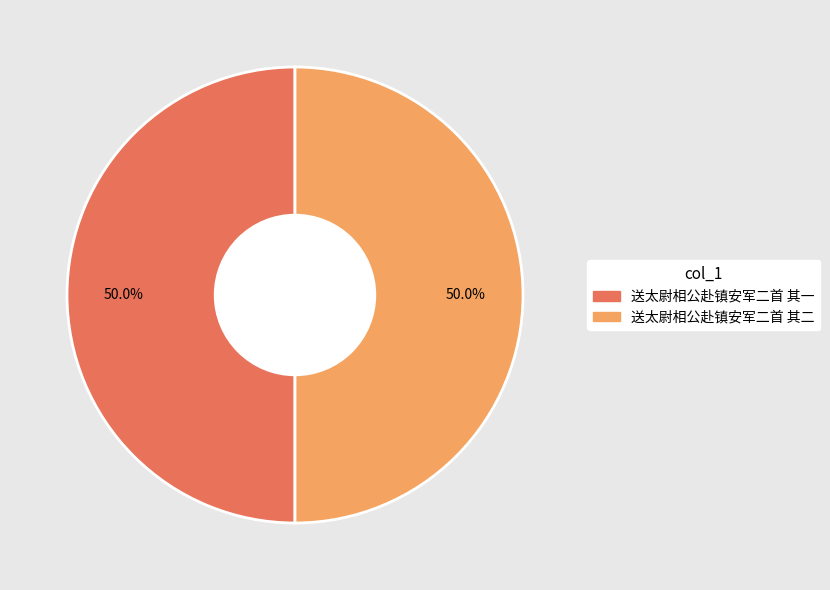

What is the ratio of the value at 送太尉相公赴镇安军二首 其一 to the value at 送太尉相公赴镇安军二首 其二?

1.0